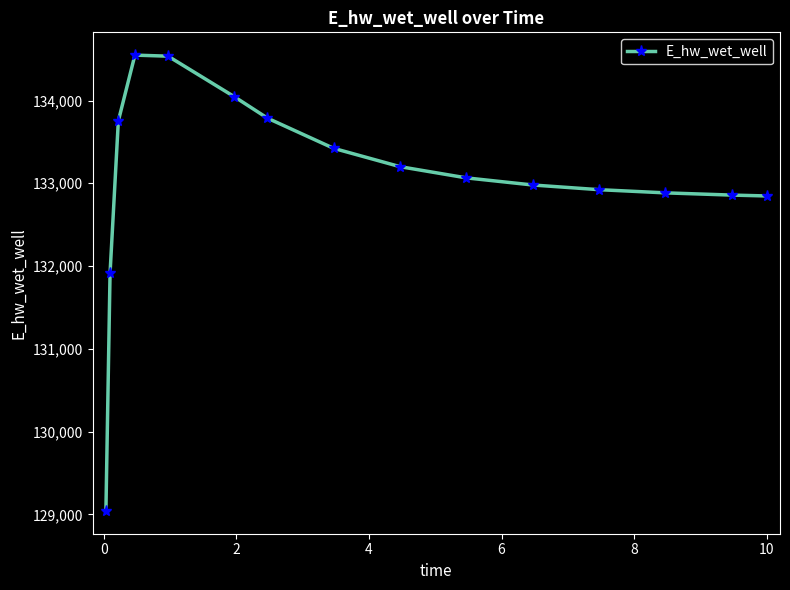

What is the sum of all values?

1995803.2